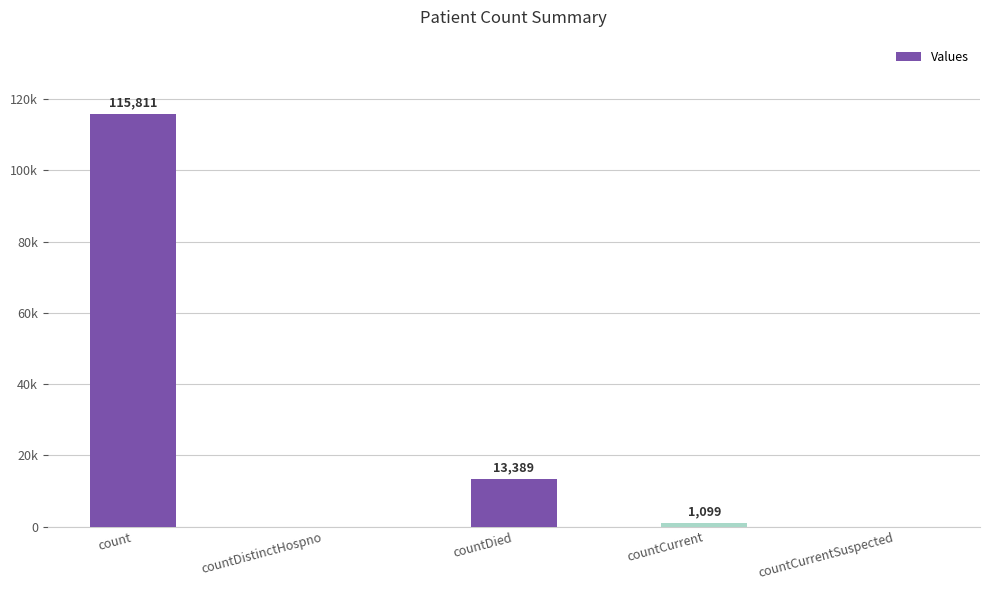

The value at countDied is 13389. True or false?

True